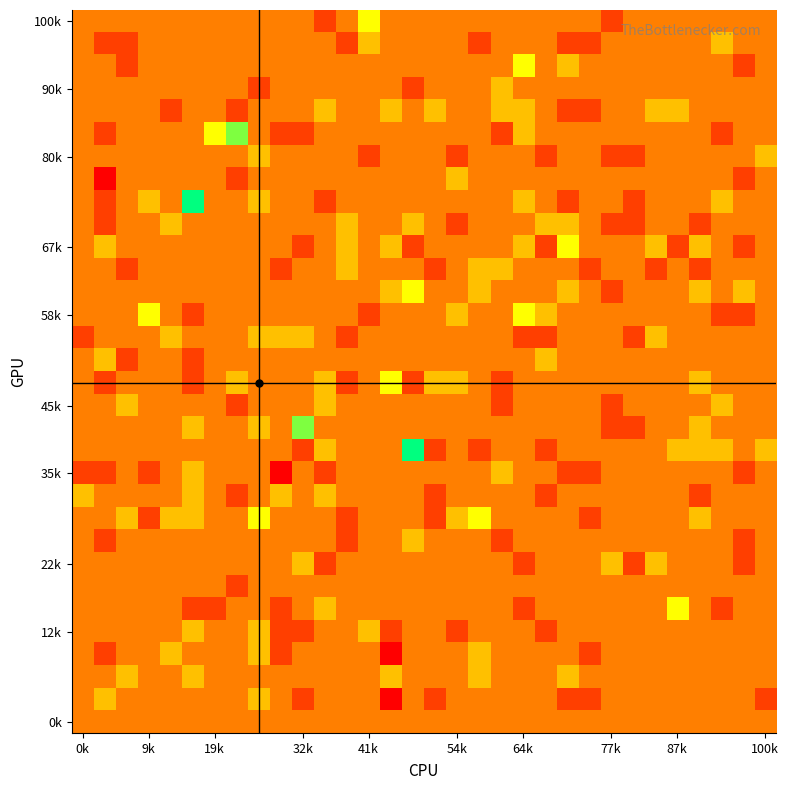

What is the smallest value displayed?

-2